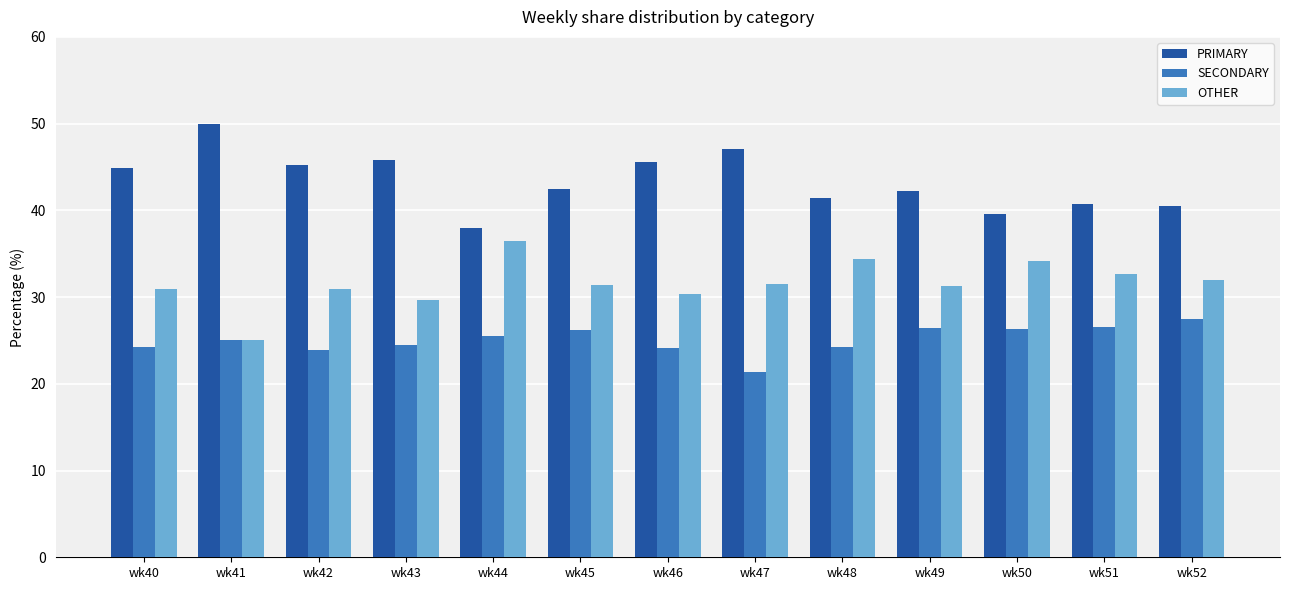

List the series in order of their overall mean, highest first.

PRIMARY, OTHER, SECONDARY